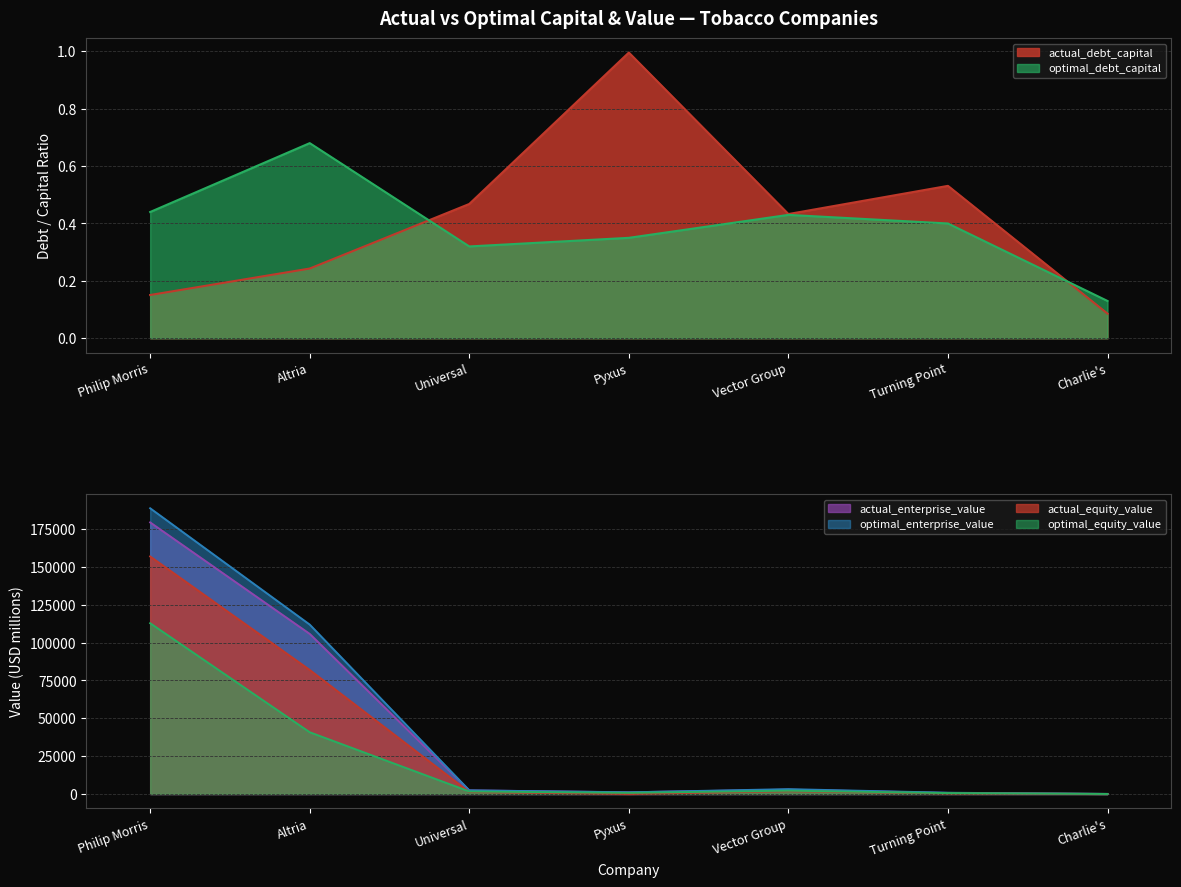

Between Altria and Charlie's, which series saw the biggest shift?

optimal_enterprise_value